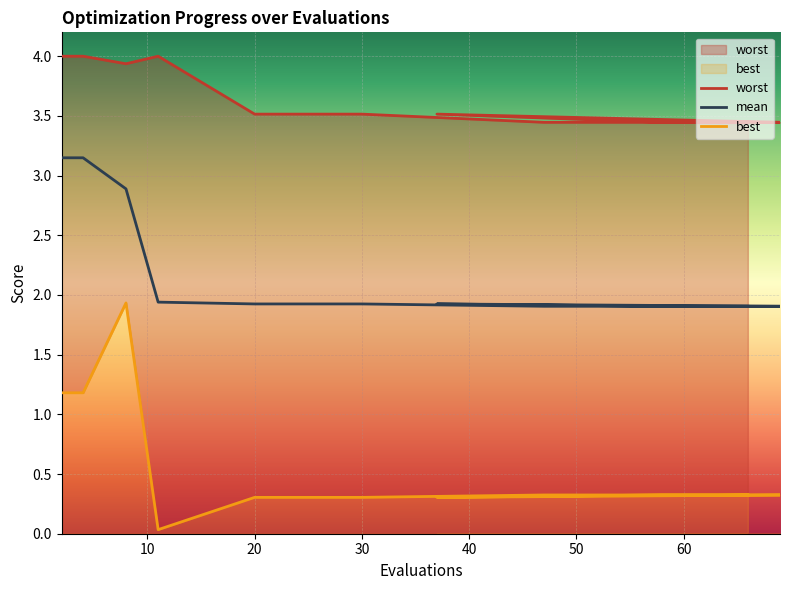

Which series has the largest total across all categories?

worst